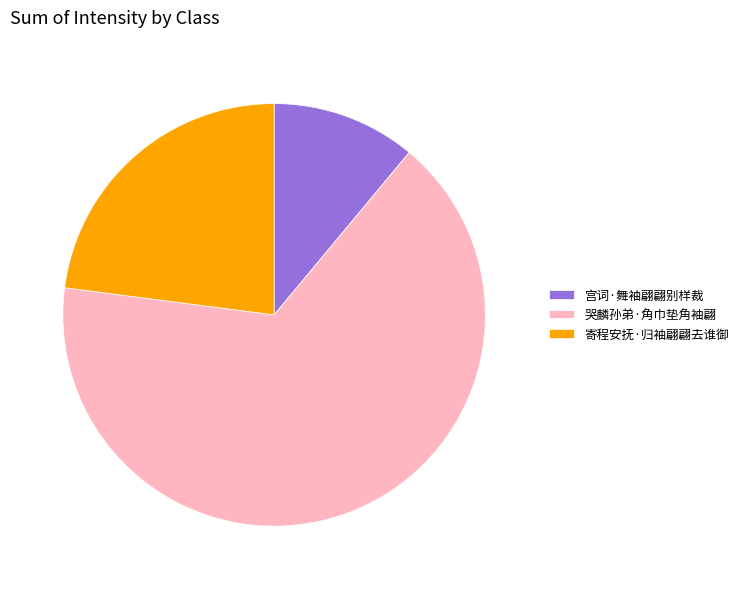

Is 寄程安抚·归袖翩翩去谁御 the majority of the pie?

No